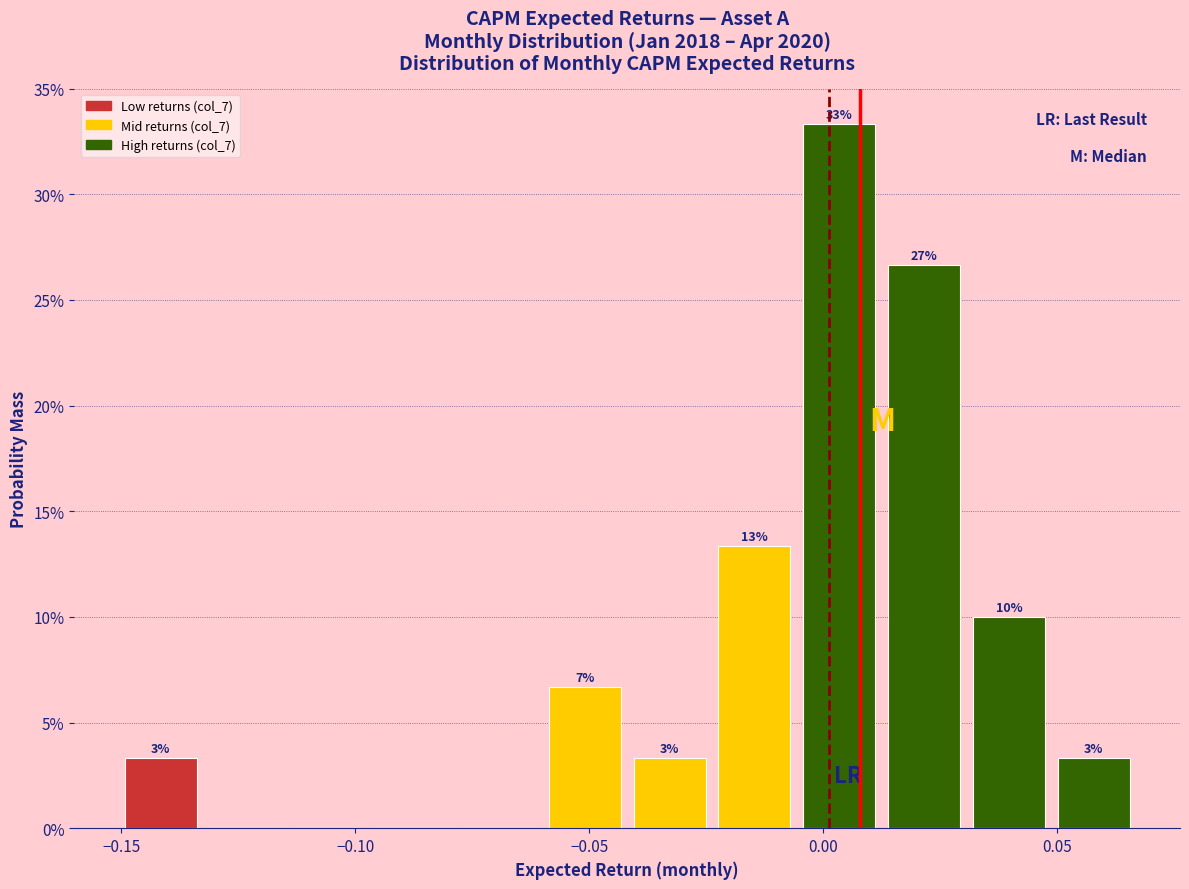

Around what value on the x-axis is the tallest bar? Give the approximate position of its centre, as read against the axis.

0.005